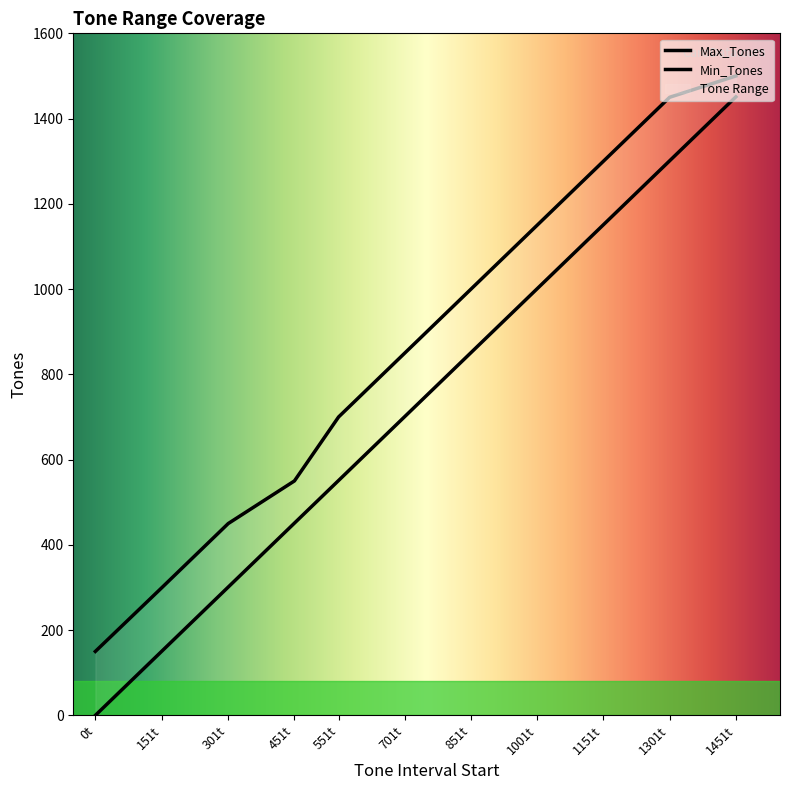

What is the value of the Min_Tones point at the 11th from the left?

1451